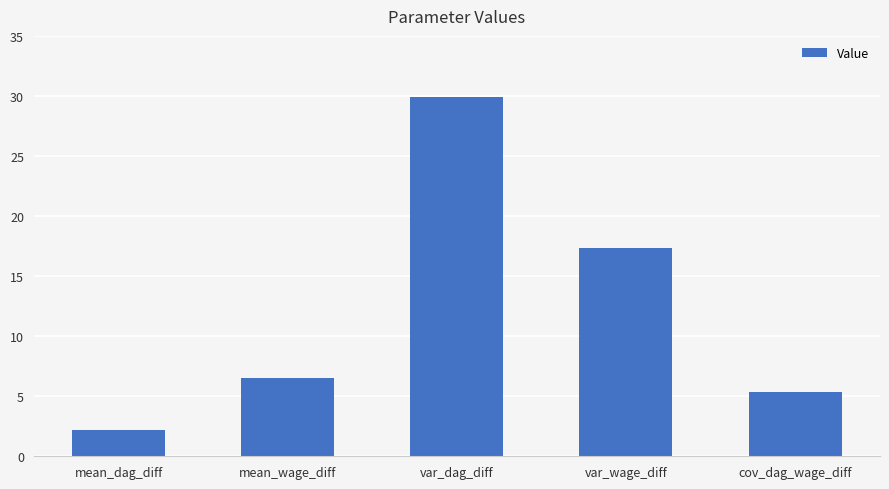

How many values are below 6?

2